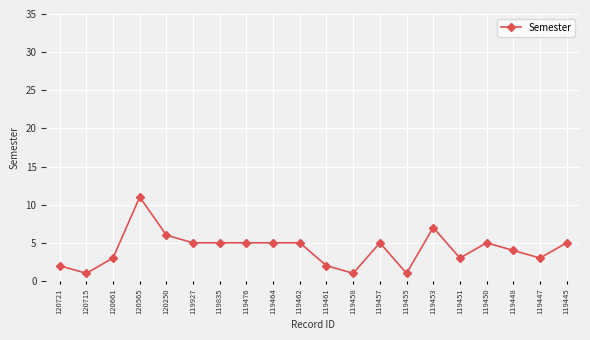

What is the ratio of the value at 120250 to the value at 119462?

1.2